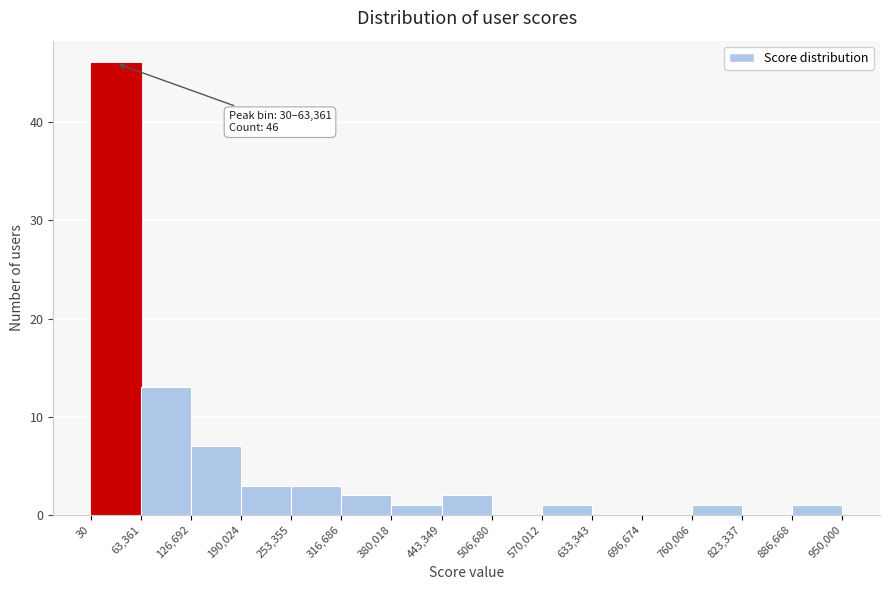

Over which range of the x-axis is the bar tallest?

30 to 63,361